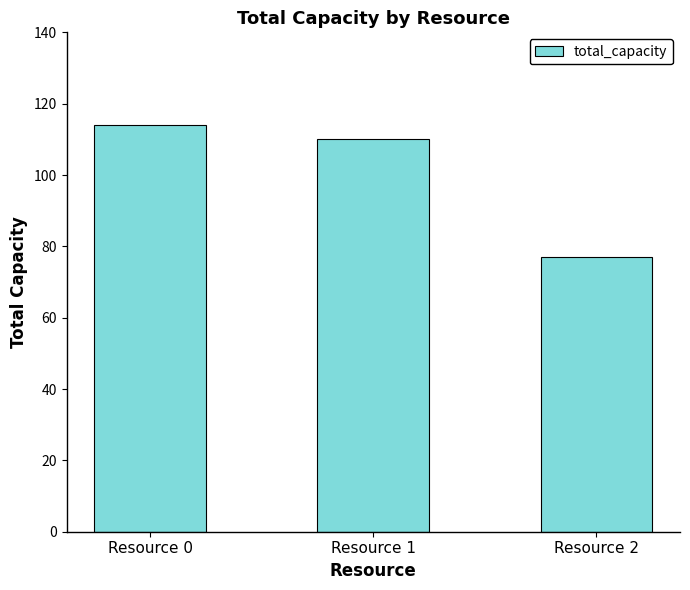

Rank the categories by value from lowest to highest.

Resource 2, Resource 1, Resource 0